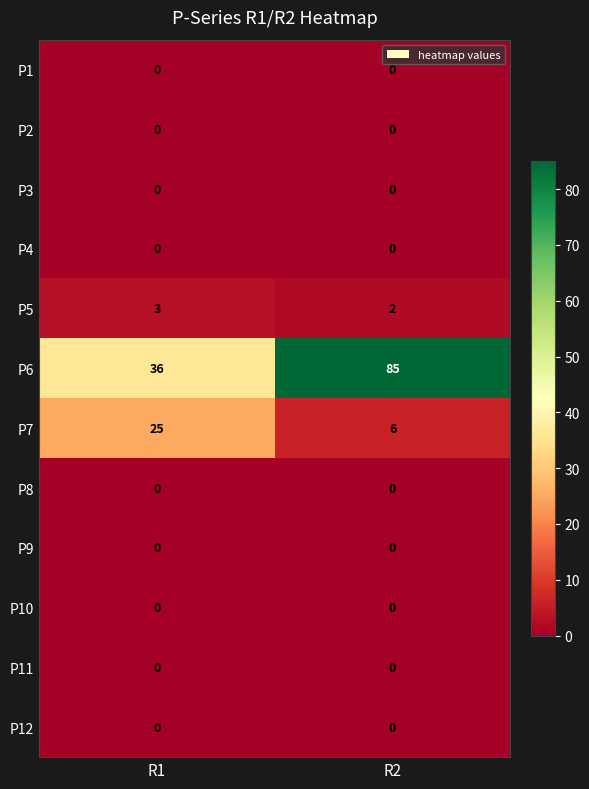

Which category has the lowest value in the P7 series?

R2